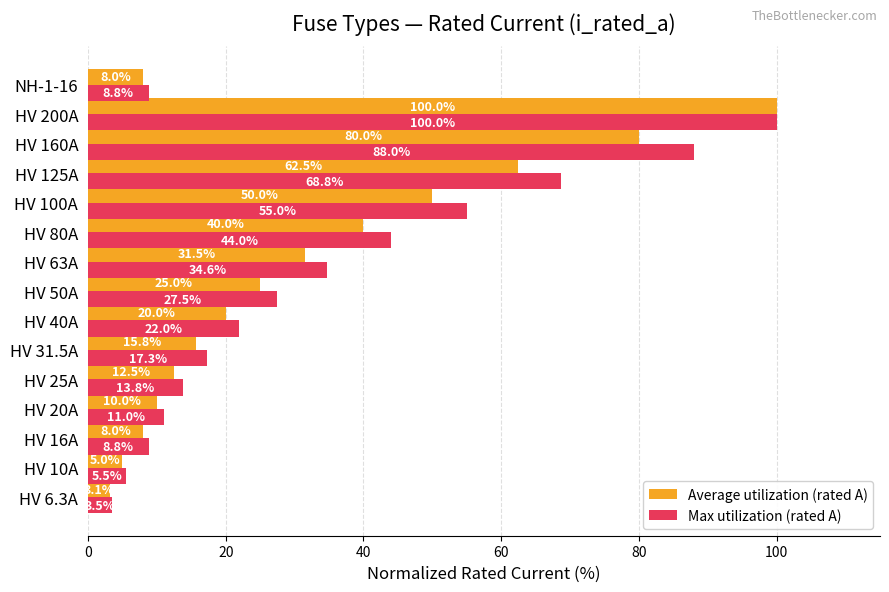

Which series changed the most between HV 80A and HV 200A?

Average utilization (rated A)